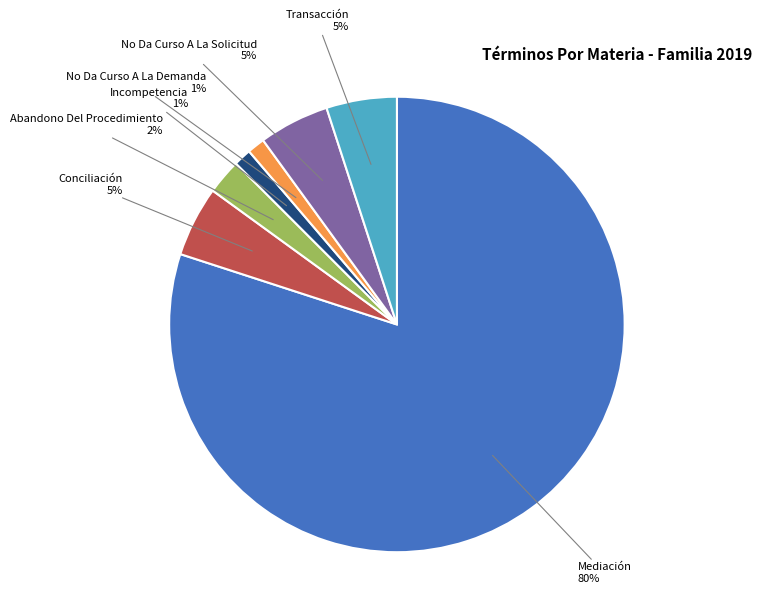

To the nearest percent, what is the average slice percentage?

14%